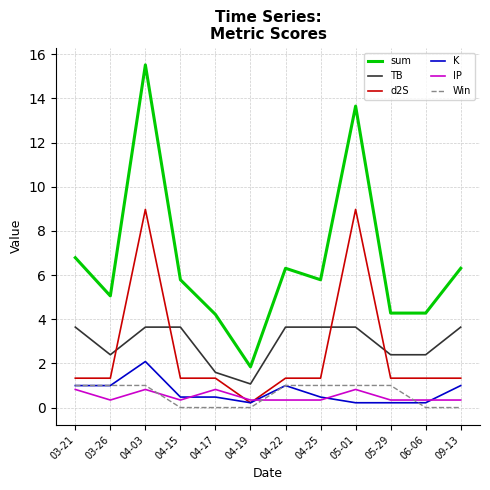

True or false: TB and IP cross at least once.

False